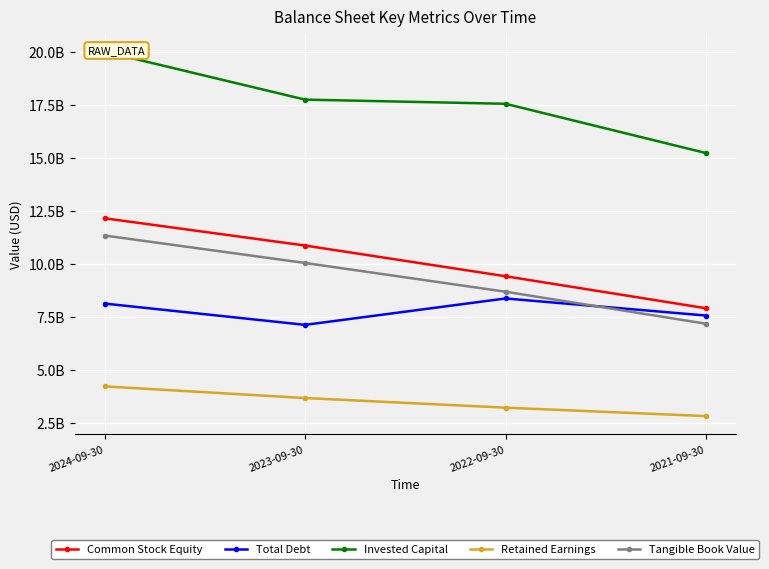

What is the maximum value for Total Debt?

8370016000